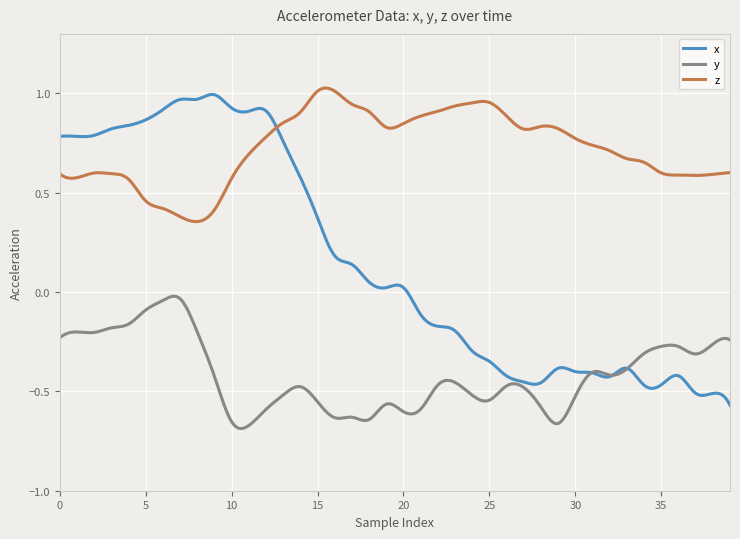

Rank the series by their average value, from lowest to highest.

y, x, z